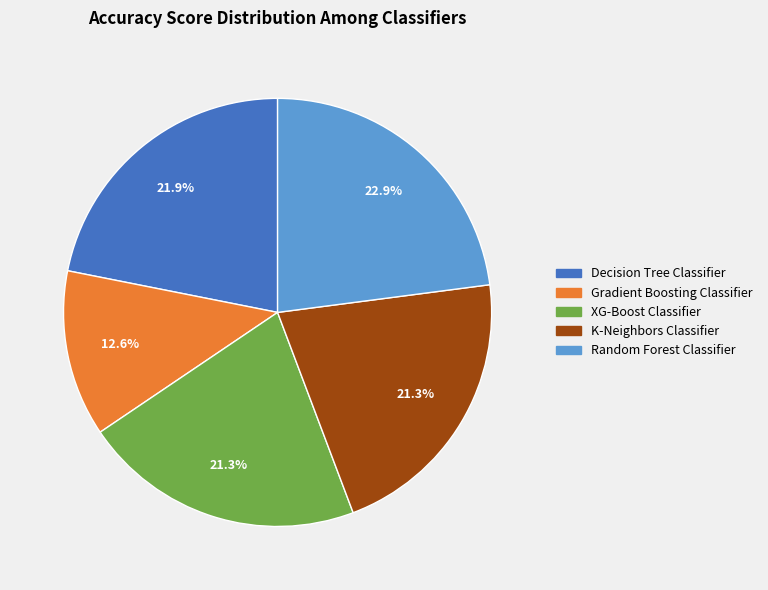

The Random Forest Classifier slice represents 23% of the pie. True or false?

True